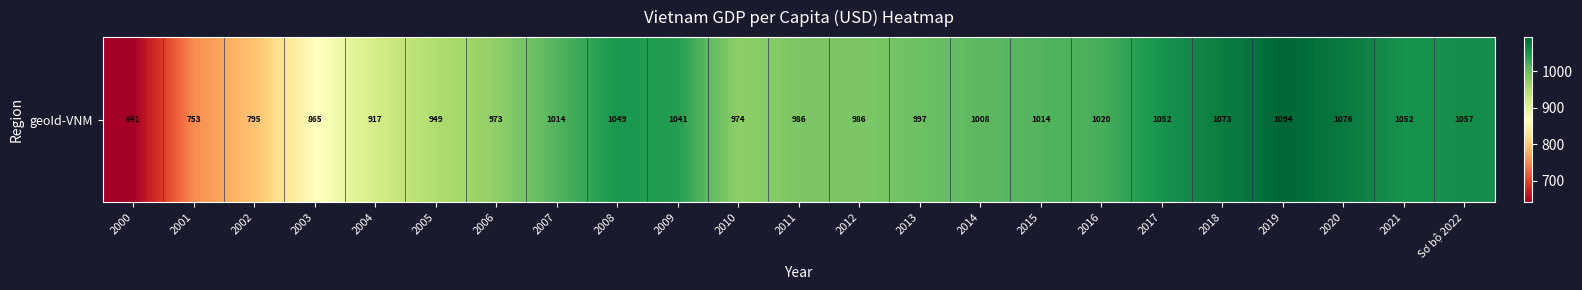

True or false: the data shows 1013.7 at 2015.

True